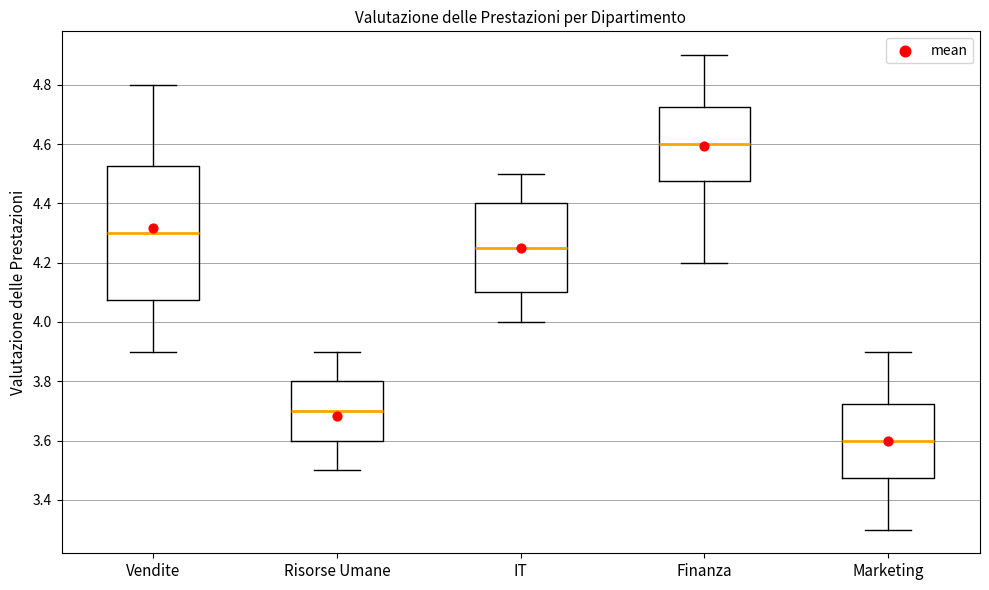

Comparing the boxes themselves (not the whiskers), which one is the tallest?

Vendite